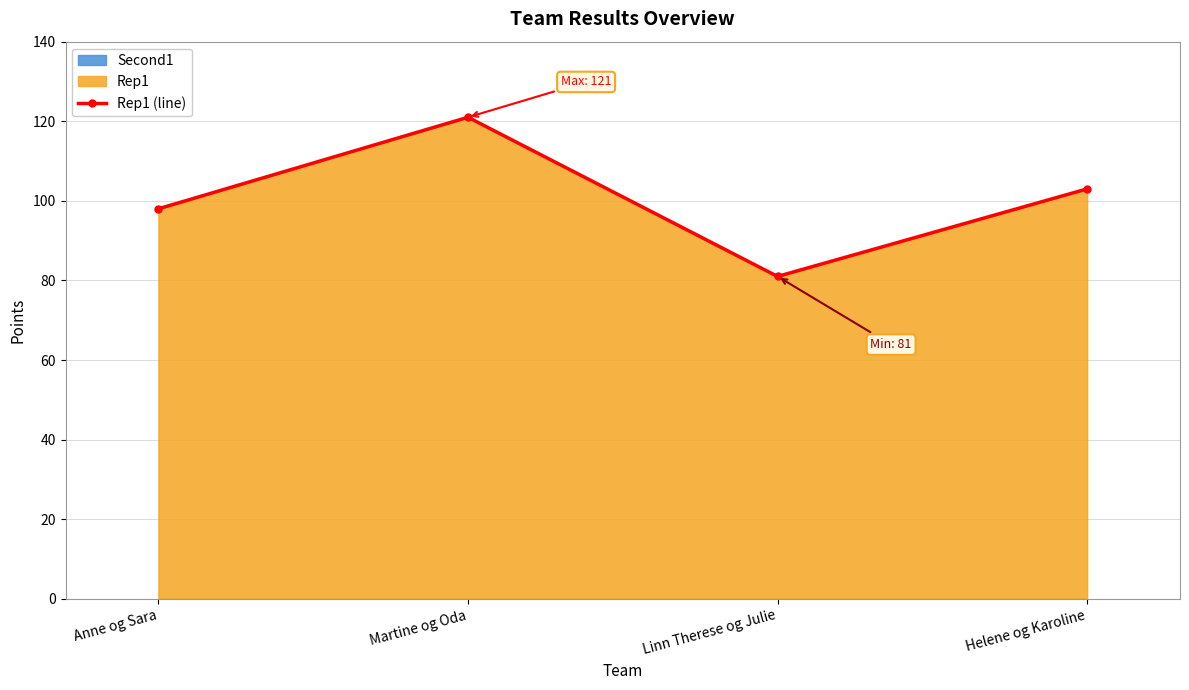

Where is the first local maximum?

Martine og Oda